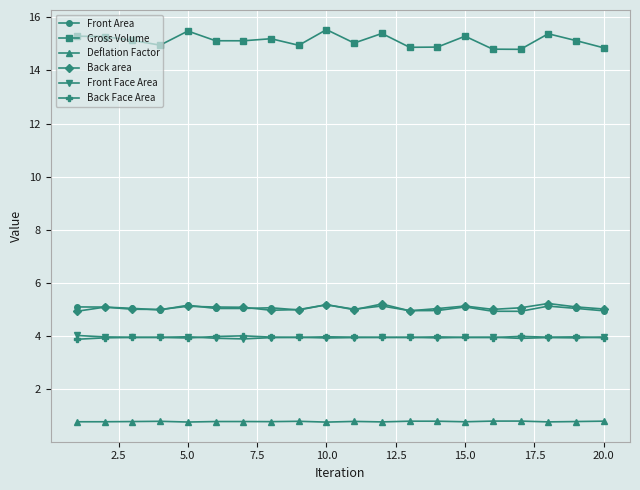

What is the lowest value of the Deflation Factor series?

0.8